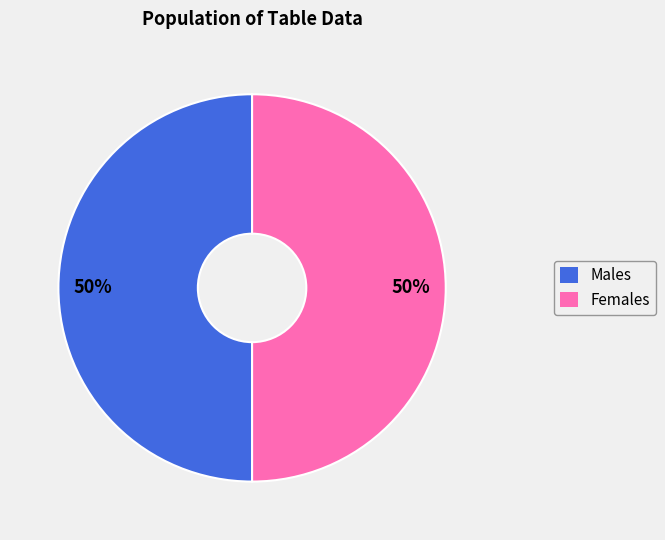

To the nearest percent, what is the average slice percentage?

50%